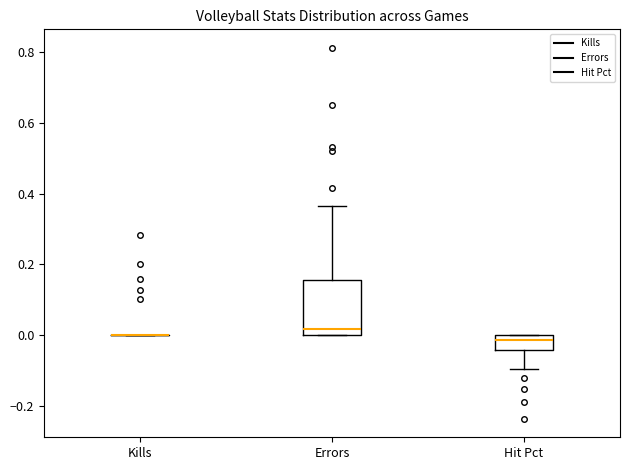

Which box is the tallest, from its lower edge to its upper edge?

Errors